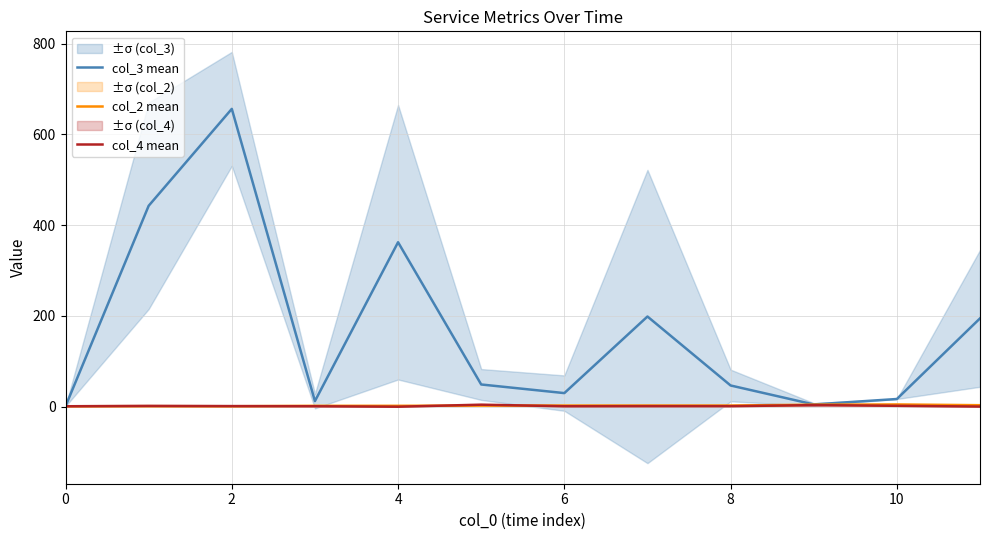

True or false: col_3 mean and col_4 mean cross at least once.

False